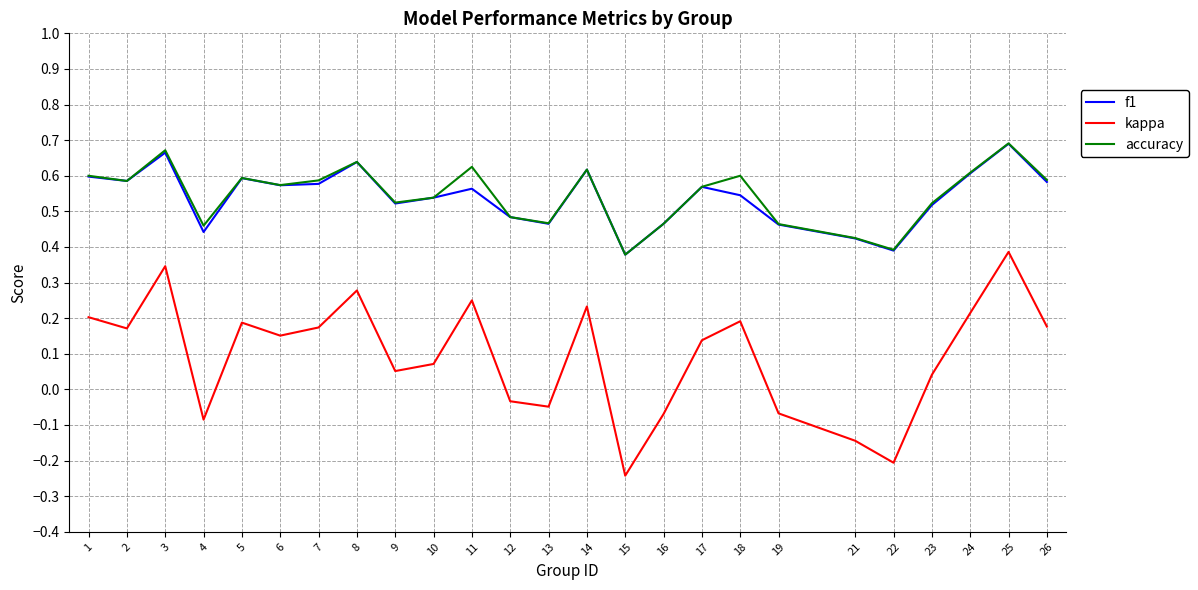

How many interior local valleys does the f1 series have?

7